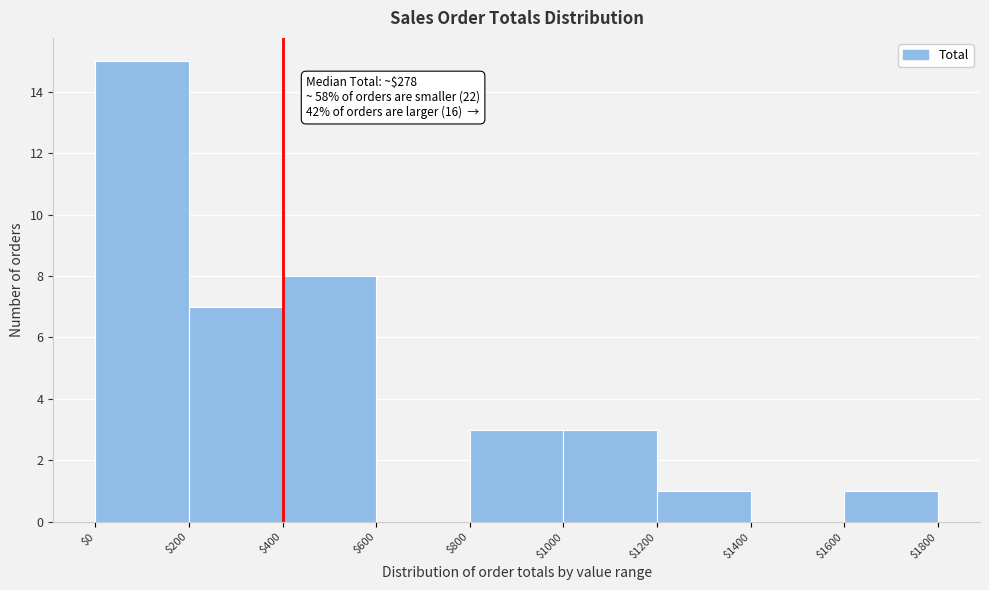

Over which range of the x-axis is the bar tallest?

$0 to $200